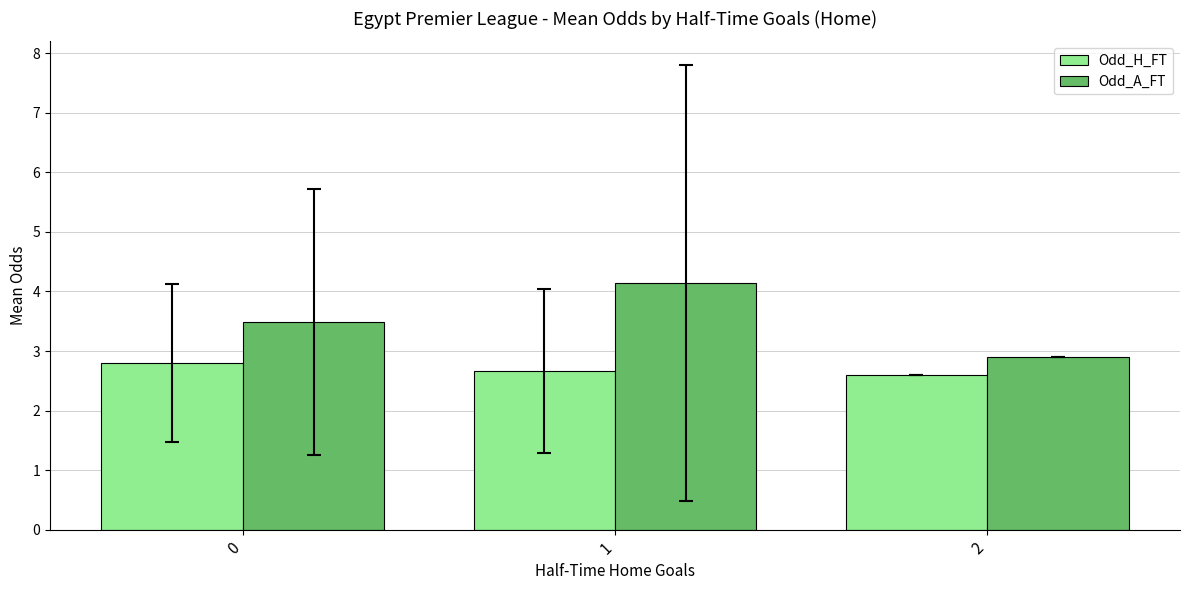

What is the spread (max minus min) of values at 1?

1.5